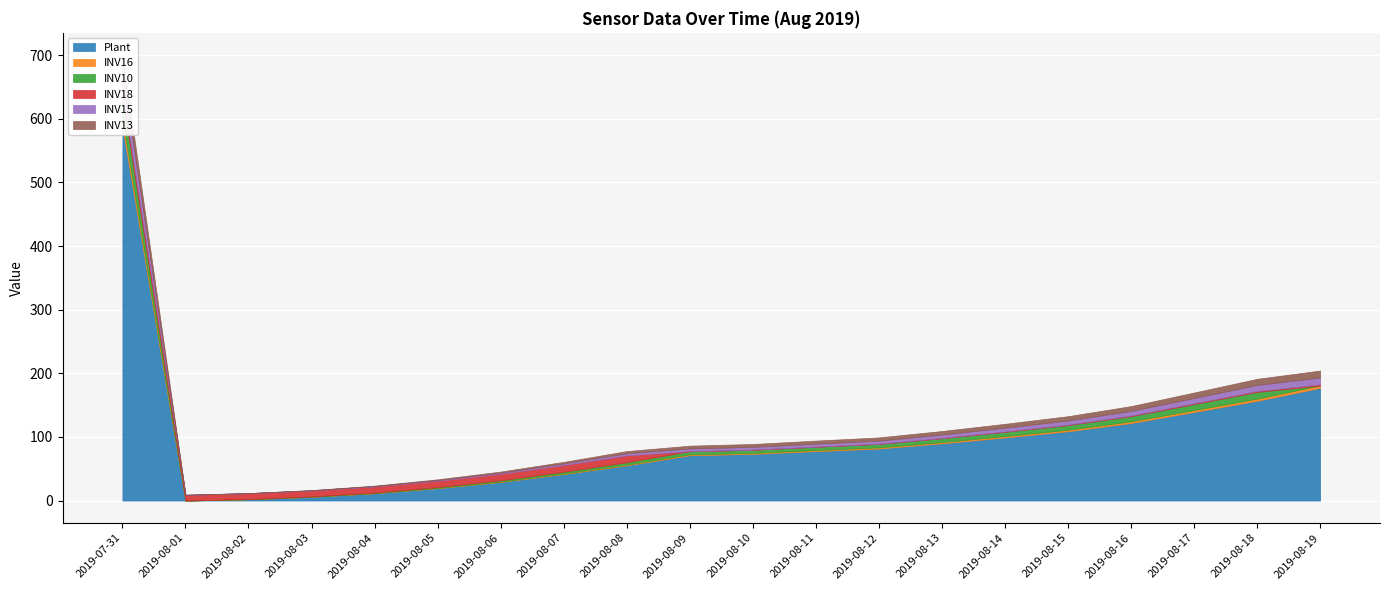

What is the label of the 18th point from the right?

2019-08-02